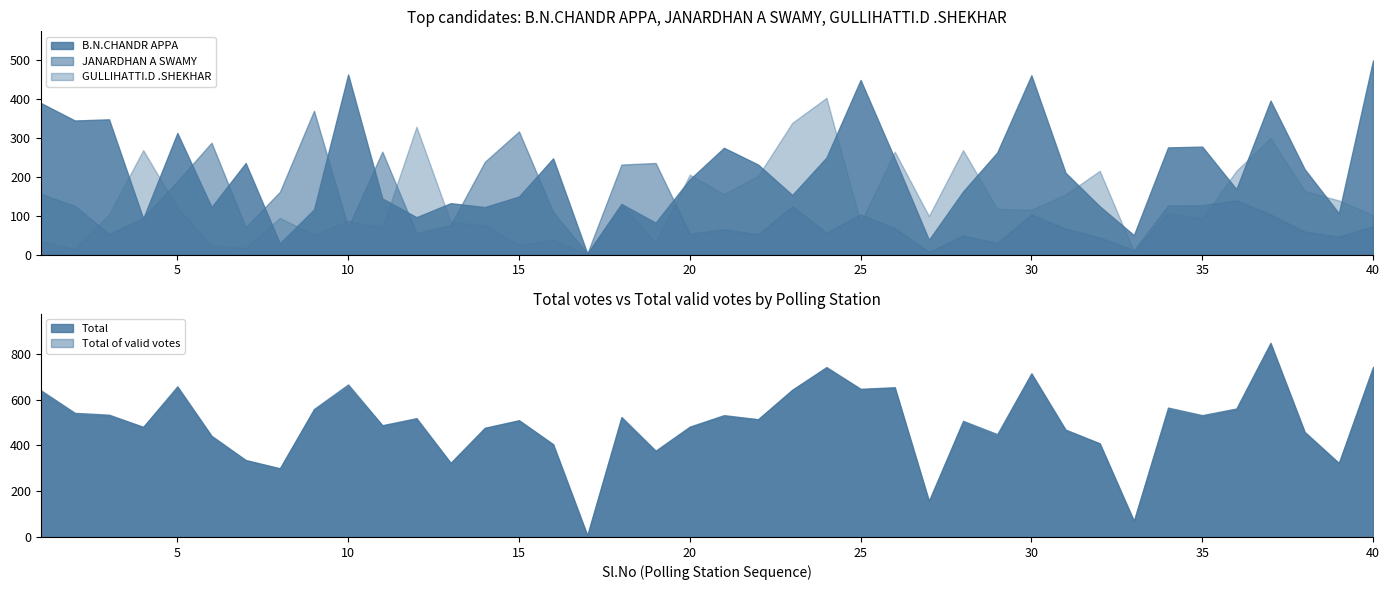

What are all the series names shown in the legend?

B.N.CHANDR APPA, JANARDHAN A SWAMY, GULLIHATTI.D .SHEKHAR, Total of valid votes, Total